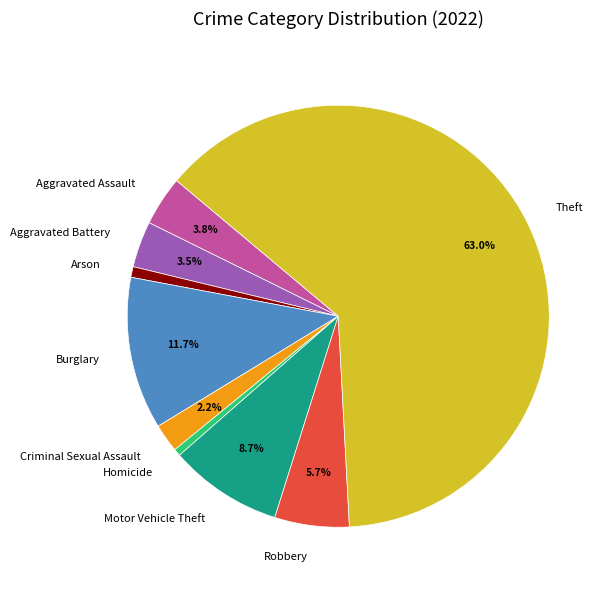

To the nearest percent, what is the combined percentage of Criminal Sexual Assault and Theft?

65%